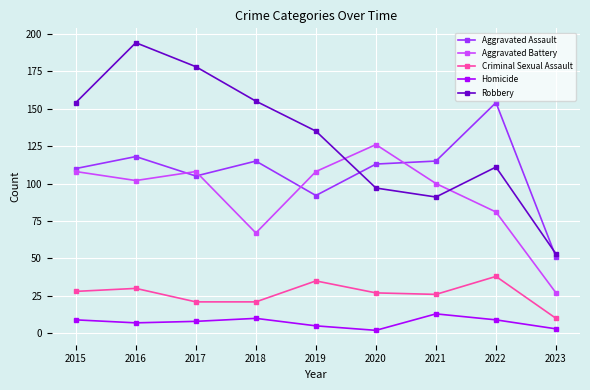

True or false: Aggravated Battery has more than 1 points higher than both neighbors.

True